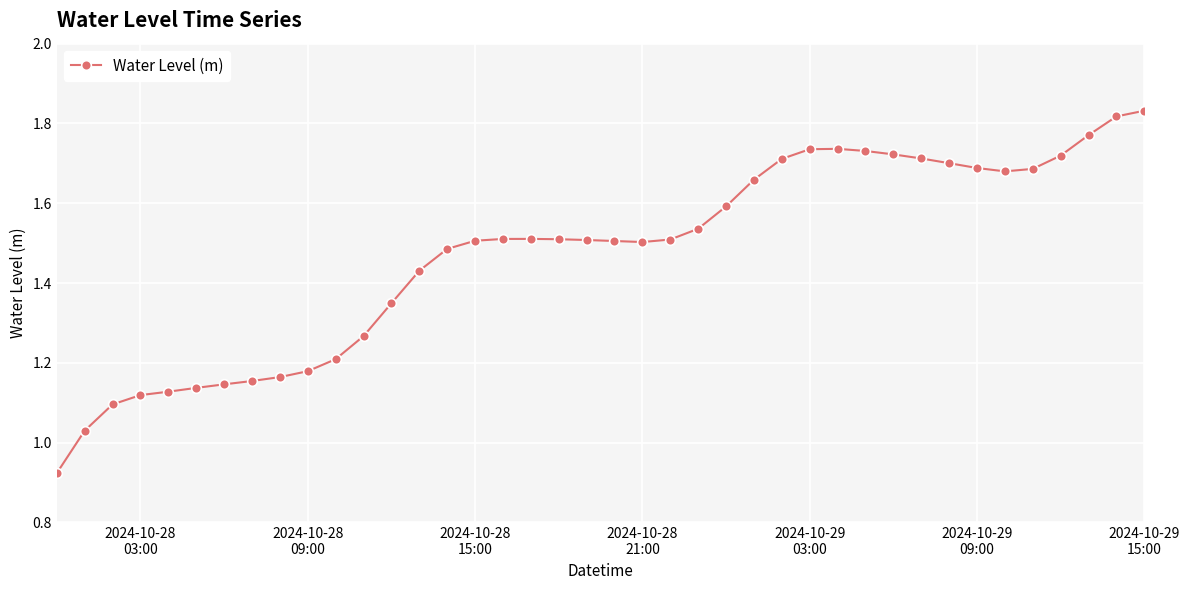

What is the sum of all values?

58.9